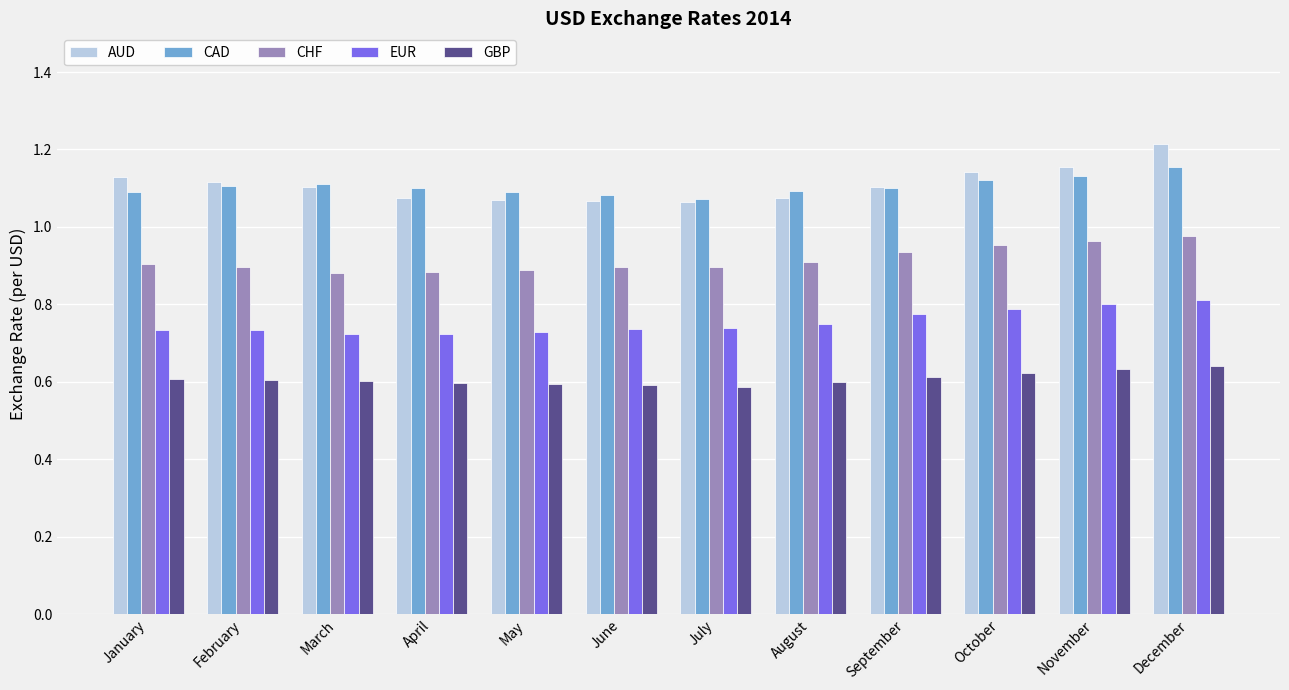

At which category does the chart reach its peak across all series?

December